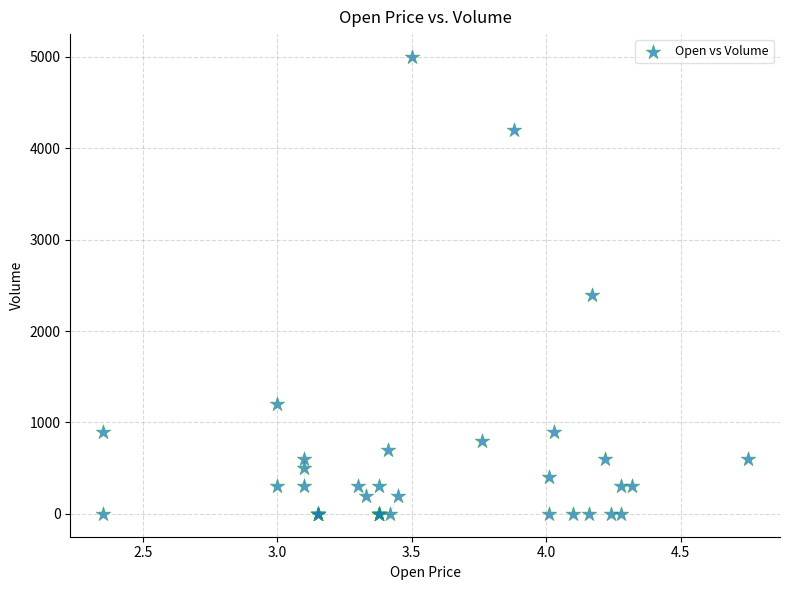

What Y value in the scatter plot is closest to 2500?

2400